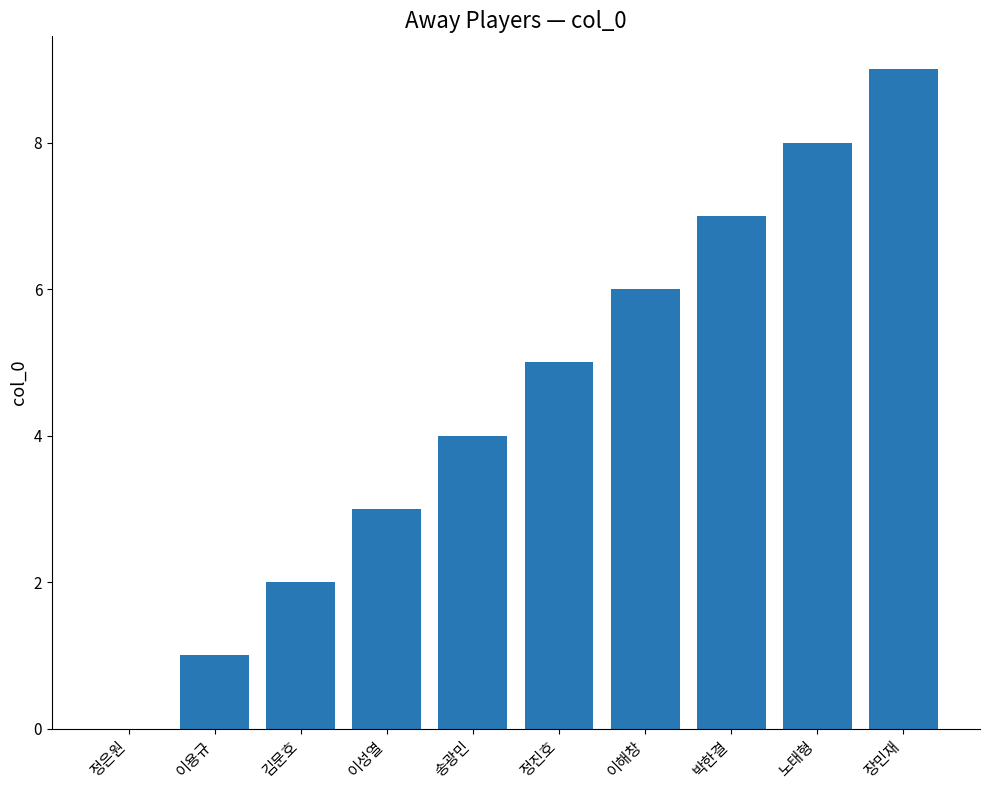

True or false: the data shows 7 at 박한결.

True